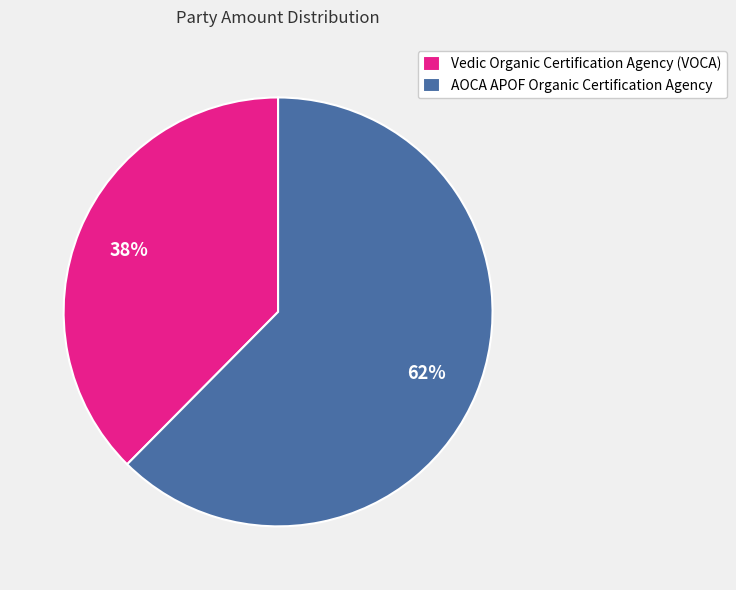

How many slices are in this pie chart?

2